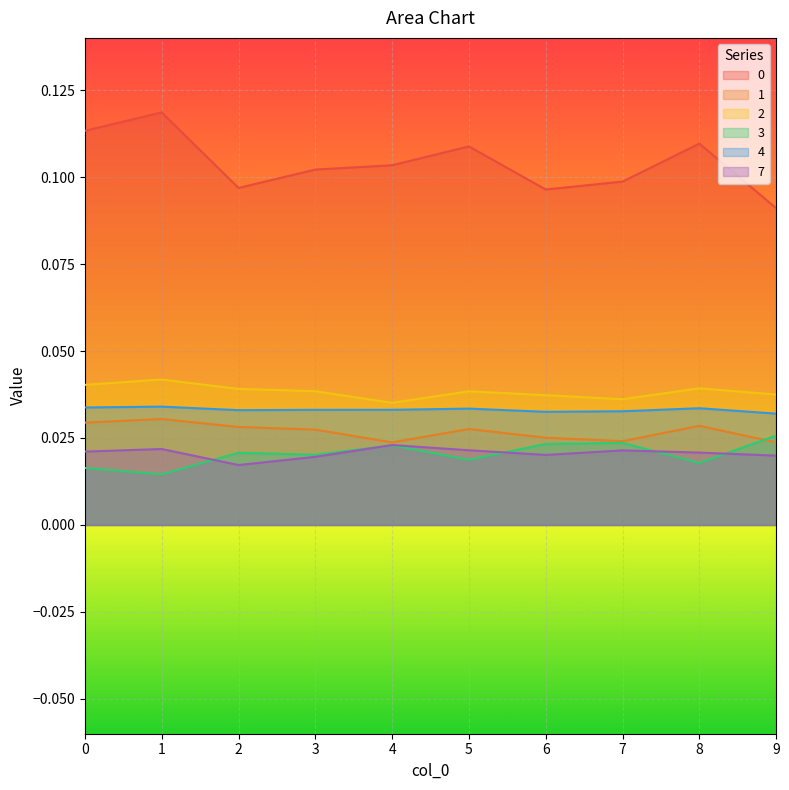

Which has a higher value, 6 or 9?

6